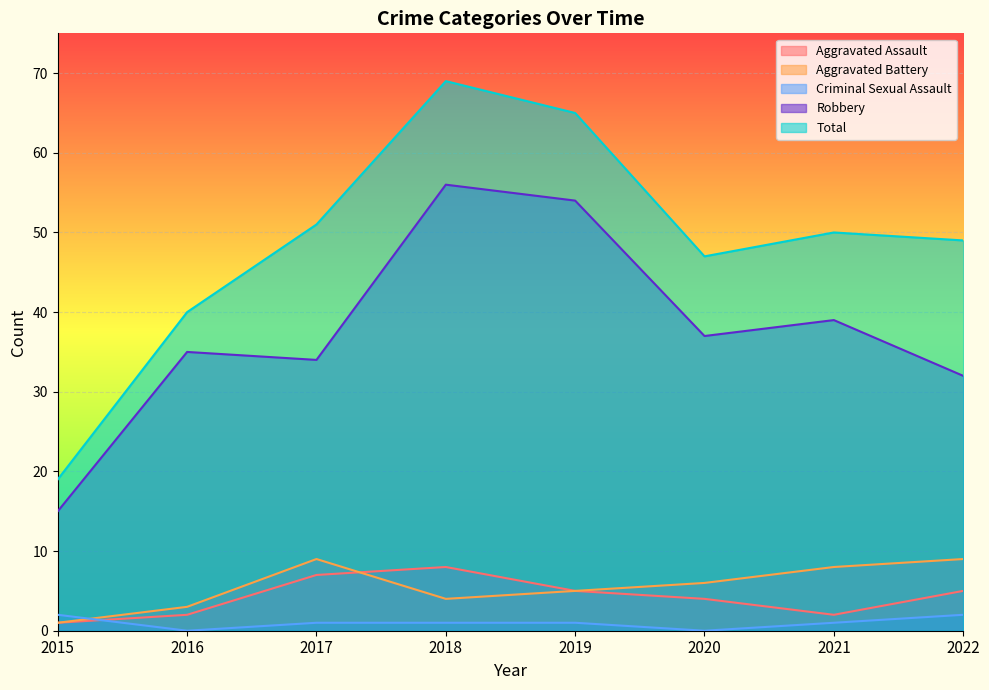

What is the value of the Aggravated Battery point at the 8th from the left?

9